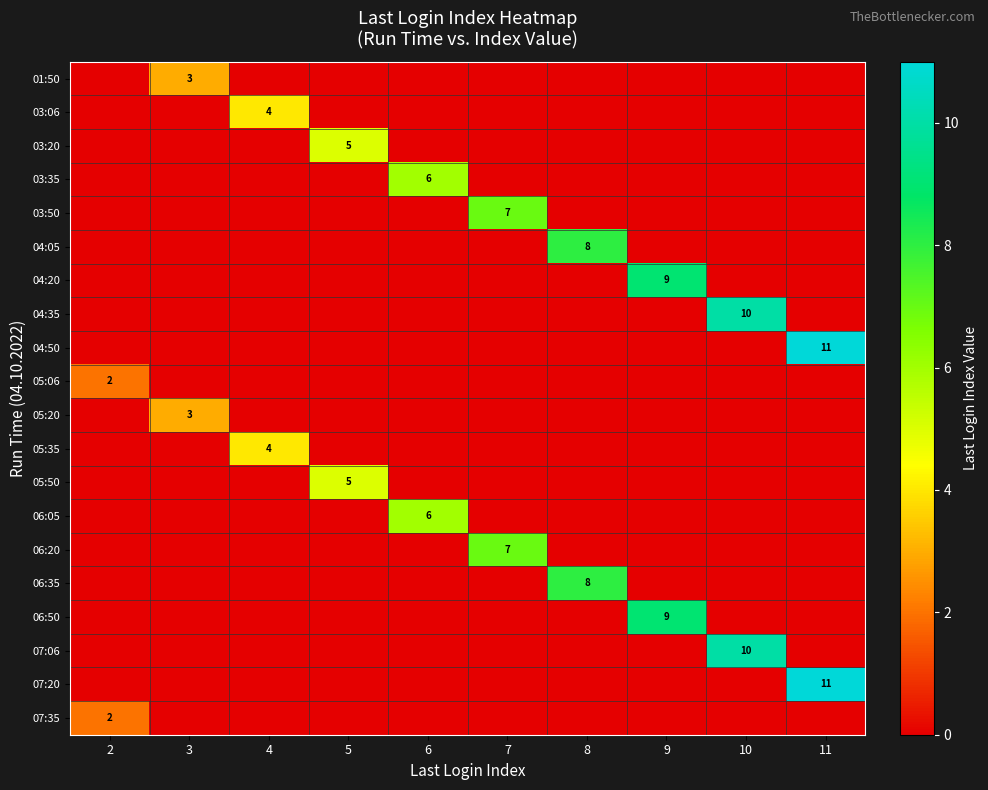

The 04:05 series shows 8 at 8. True or false?

True